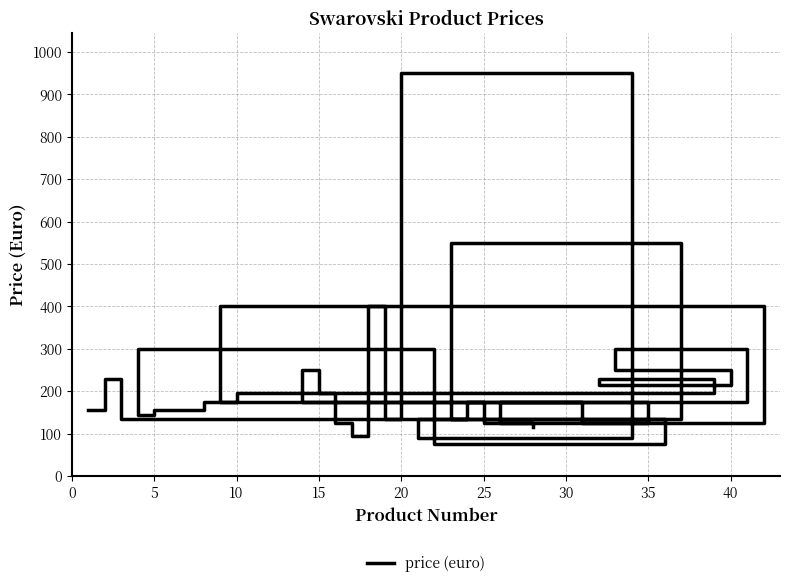

Is it true that the value at 10 is 80?

False